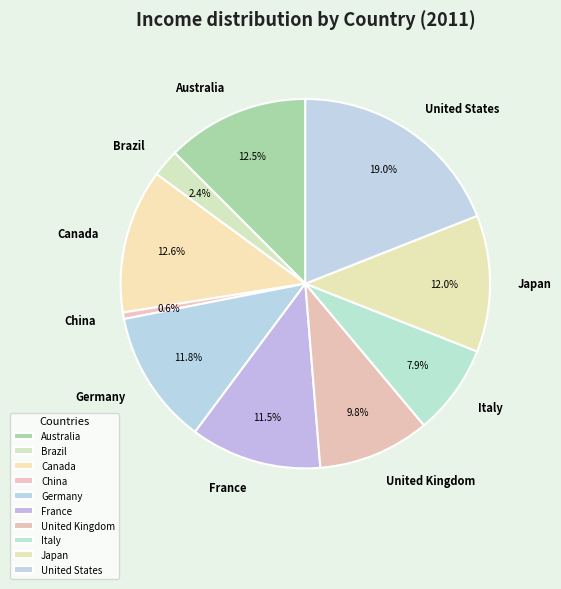

Between United Kingdom and France, which is larger?

France